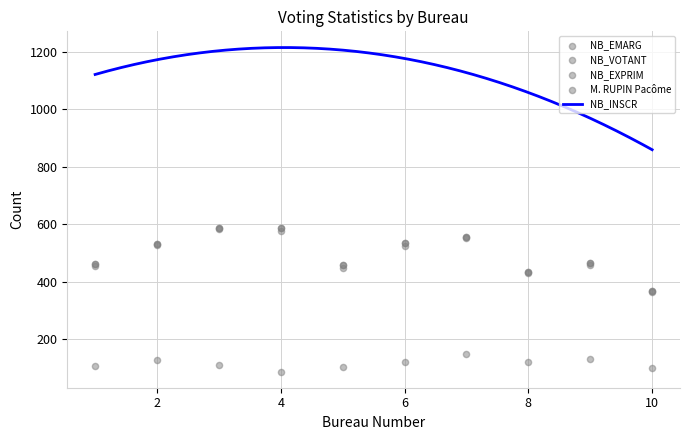

What is the lowest value of the NB_INSCR series?

859.9